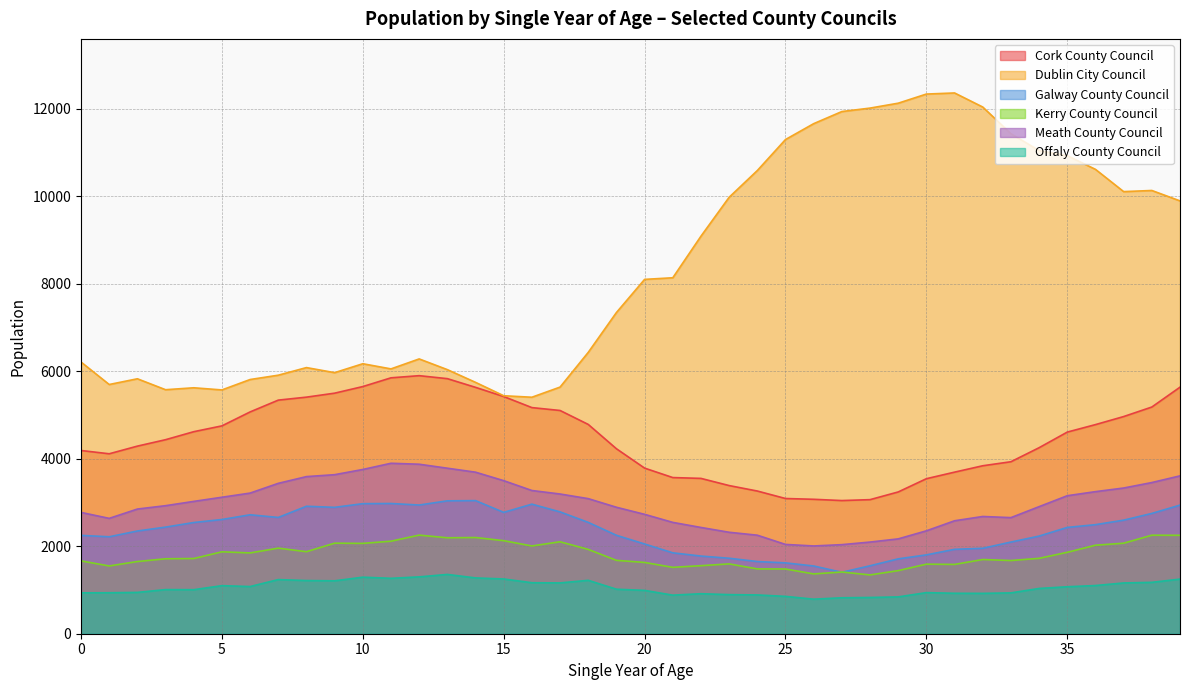

How many data points does each series have?

40